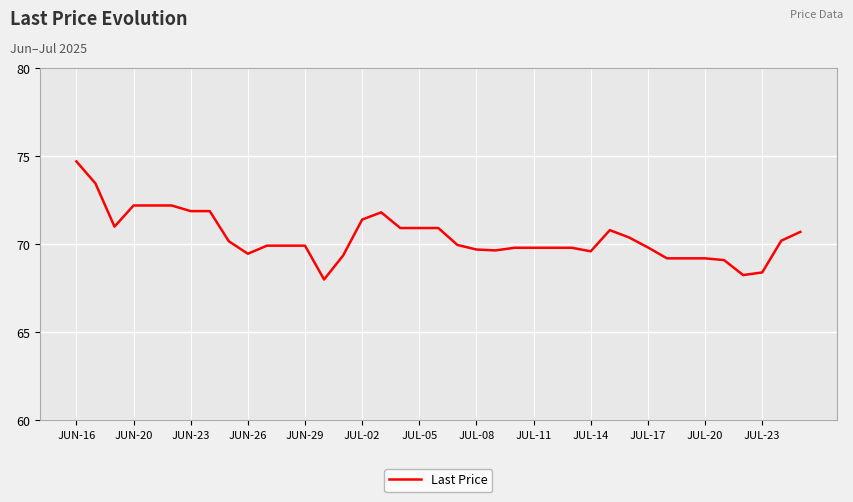

What is the difference between the maximum and minimum values?

6.7